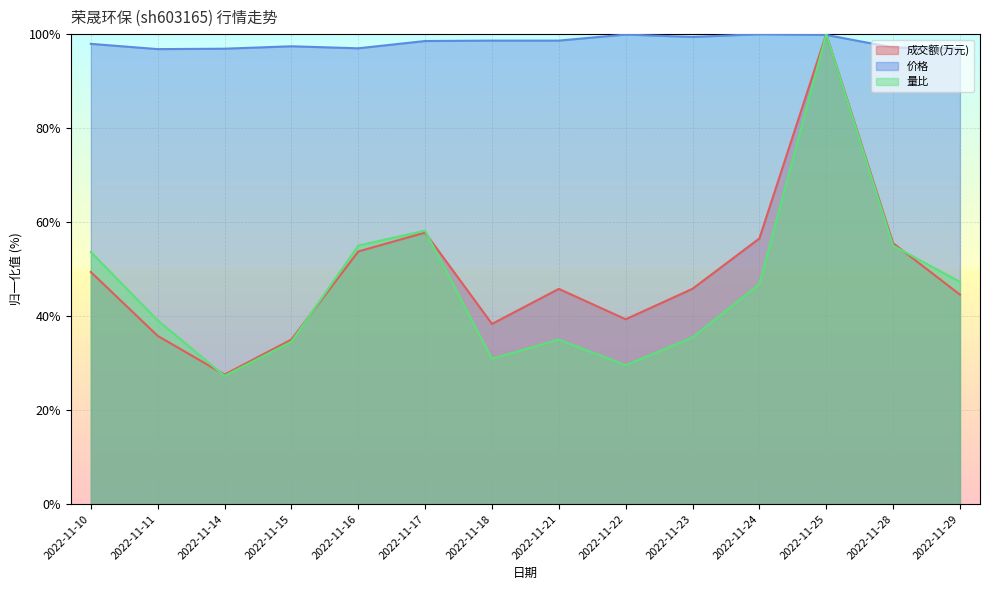

Is the value of 量比 at 2022-11-16 greater than the value of 价格 at 2022-11-29?

No